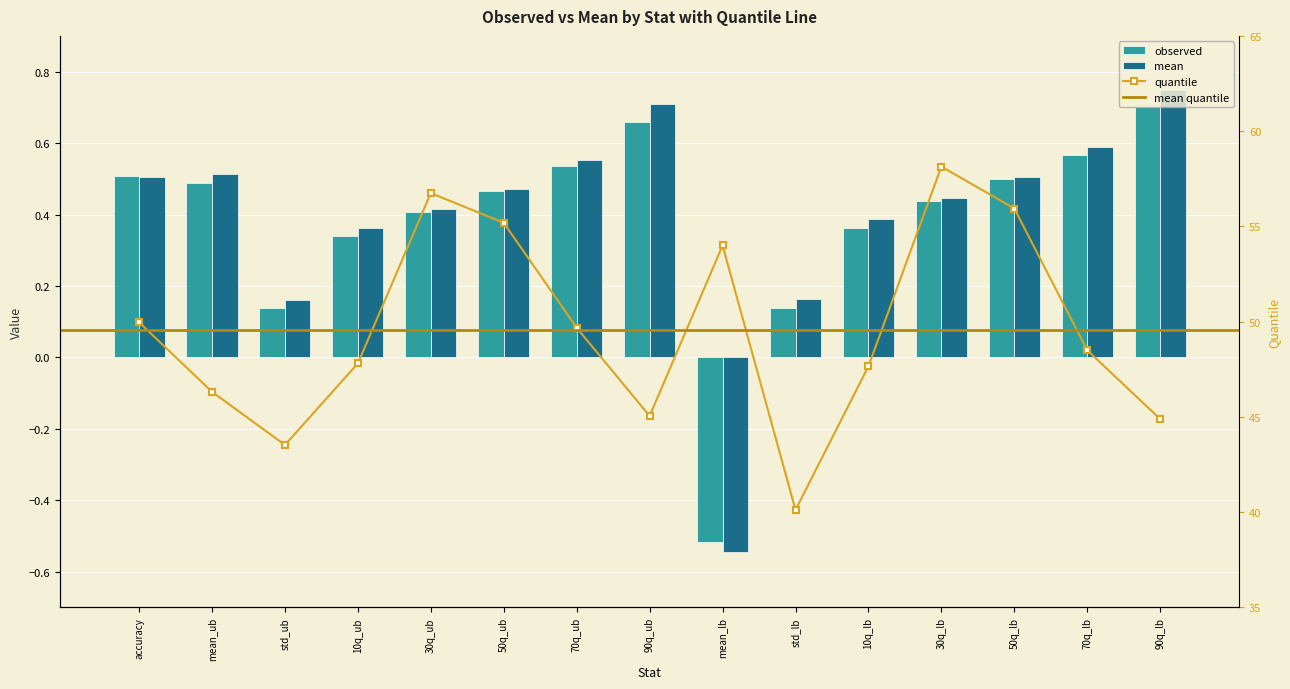

What value does the observed series have at 10q_ub?

0.3